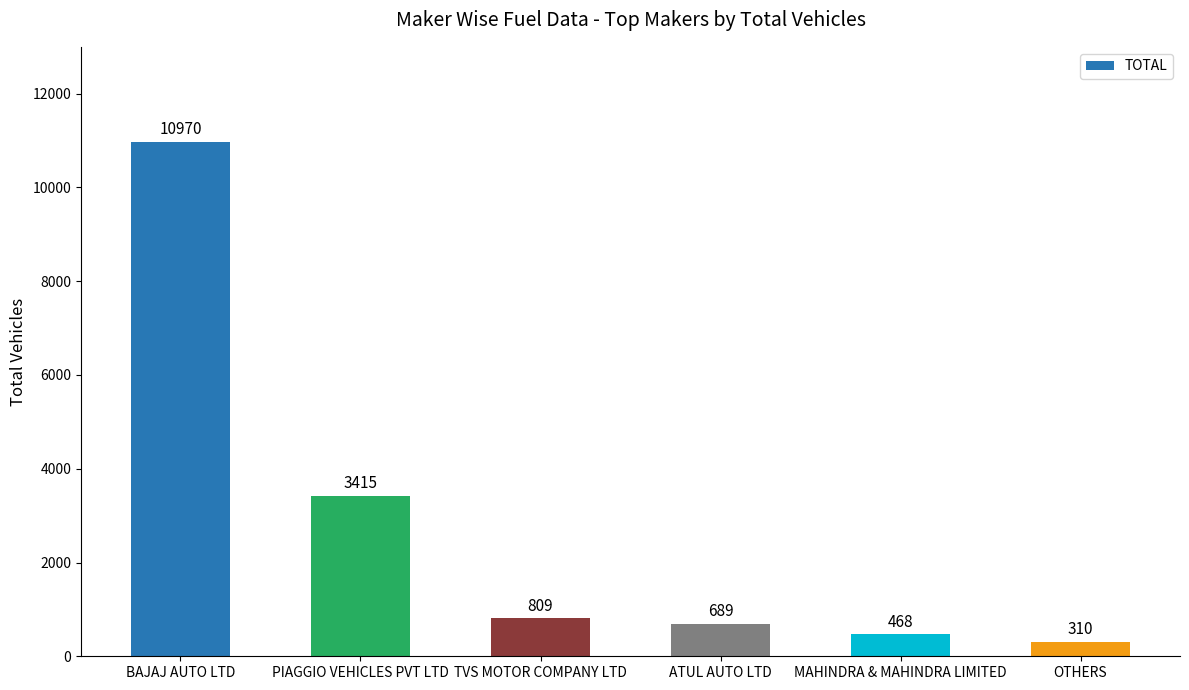

How many data points does each series have?

6